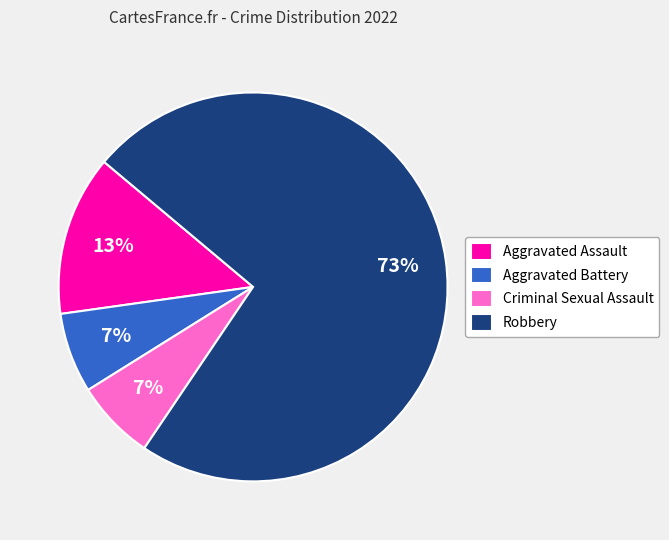

Between Robbery and Criminal Sexual Assault, which is larger?

Robbery